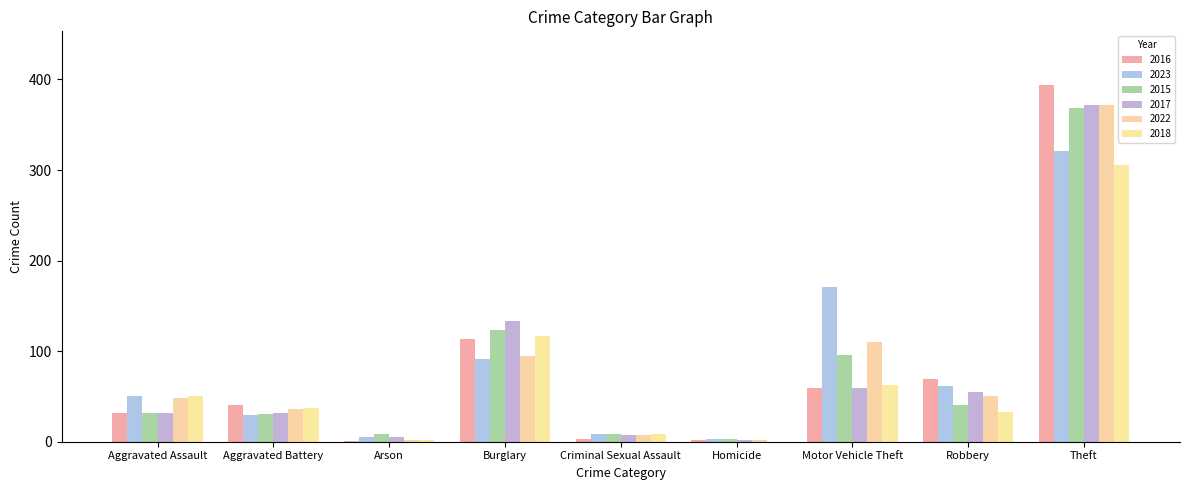

How many categories are shown in the chart?

9